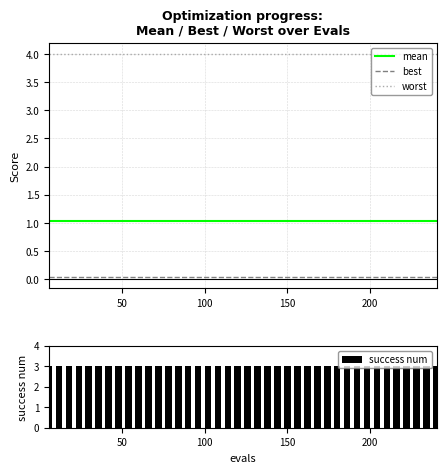

What is the maximum value for worst?

4.0